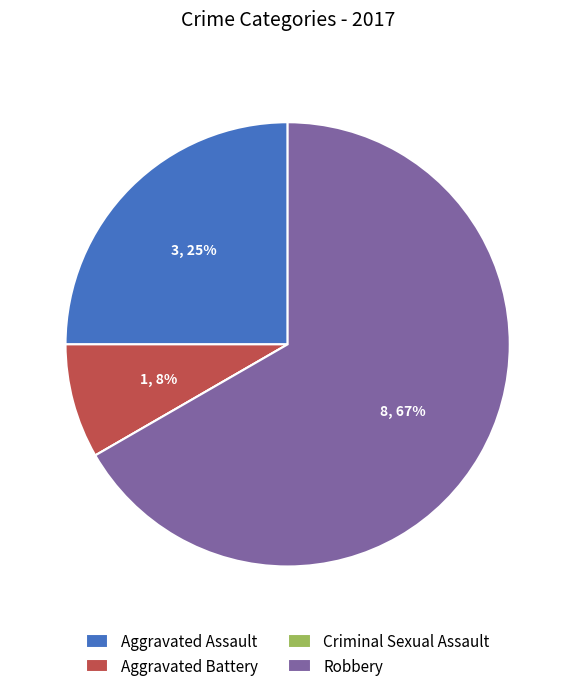

True or false: Robbery accounts for 75% of the total.

False